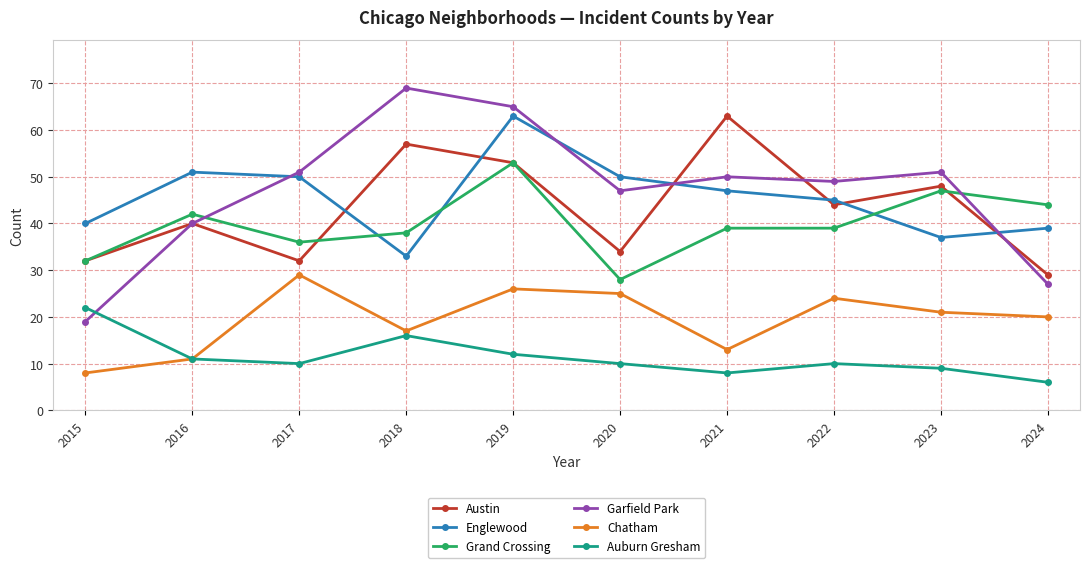

True or false: Grand Crossing and Chatham intersect in this chart.

False